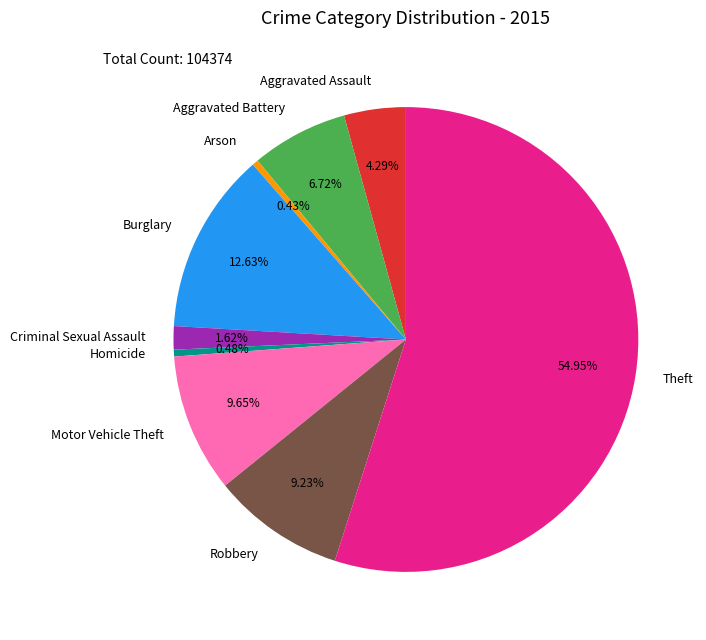

To the nearest percent, what is the difference between the Motor Vehicle Theft and Aggravated Assault slice percentages?

5%